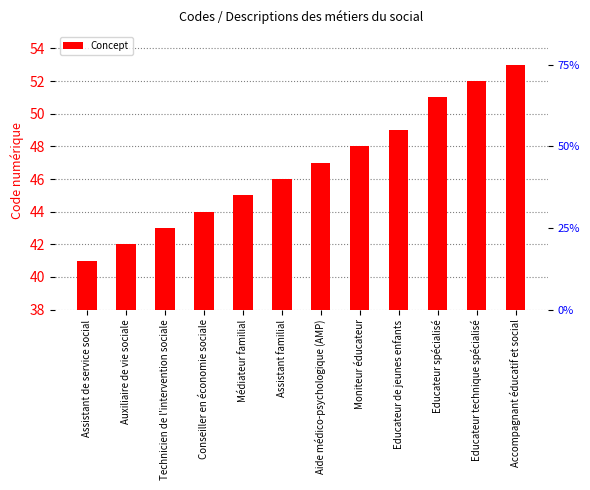

Count the number of categories in the chart.

12